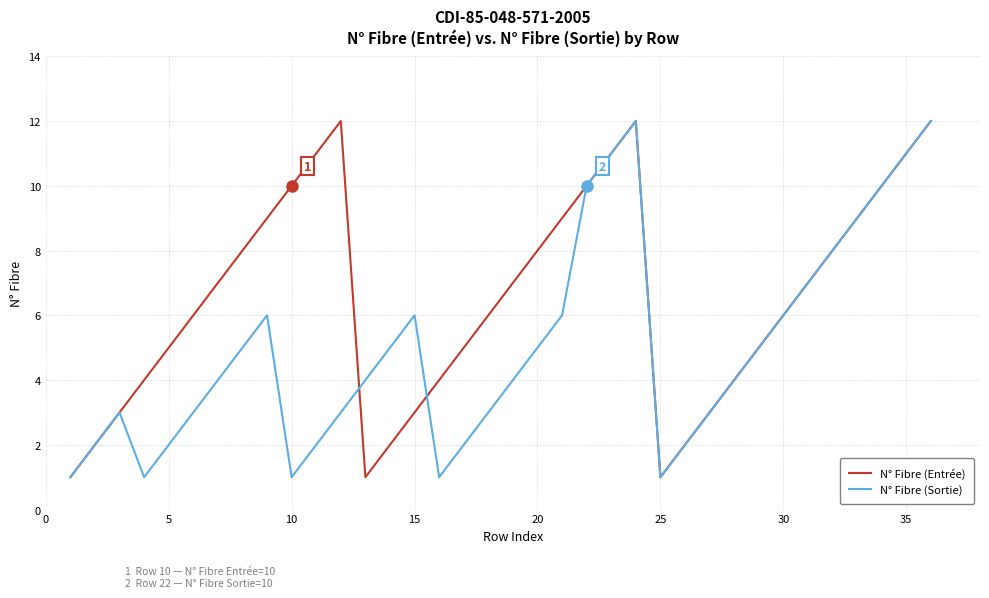

What is the difference between the maximum and minimum values in the N° Fibre (Sortie) series?

11